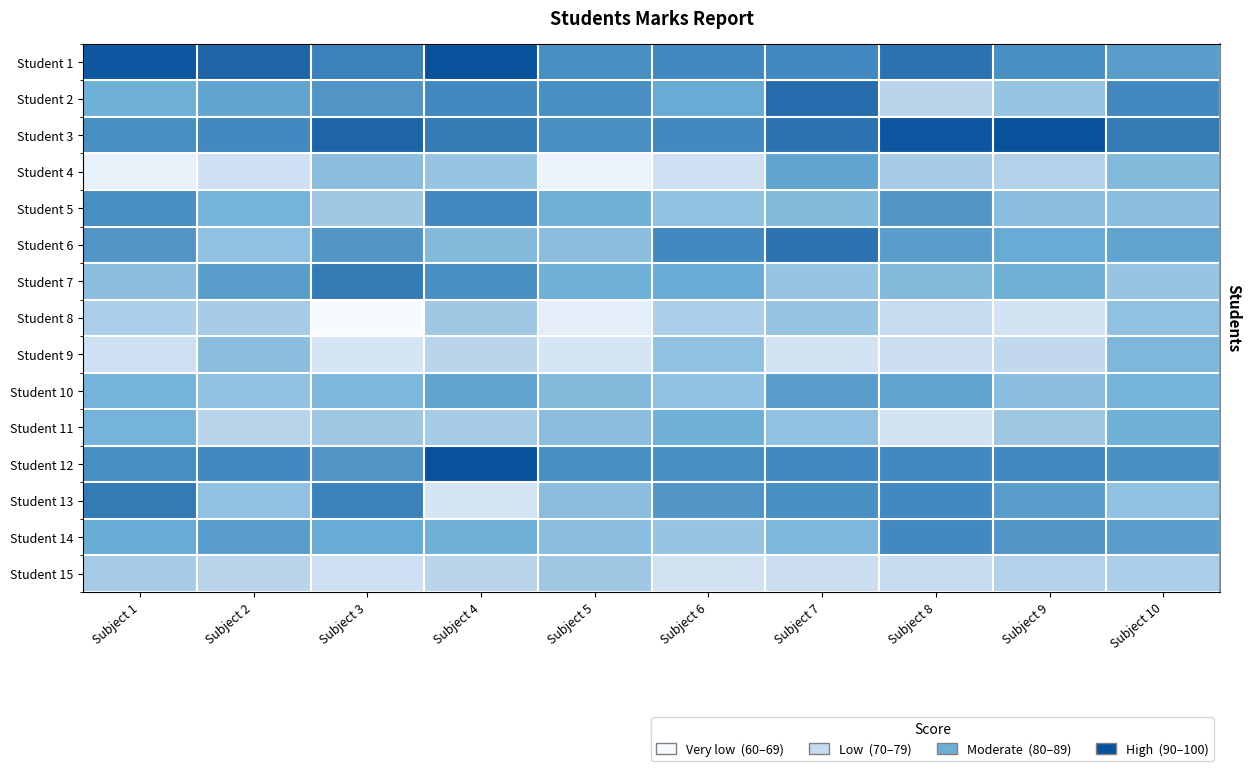

What is the smallest value displayed?

60